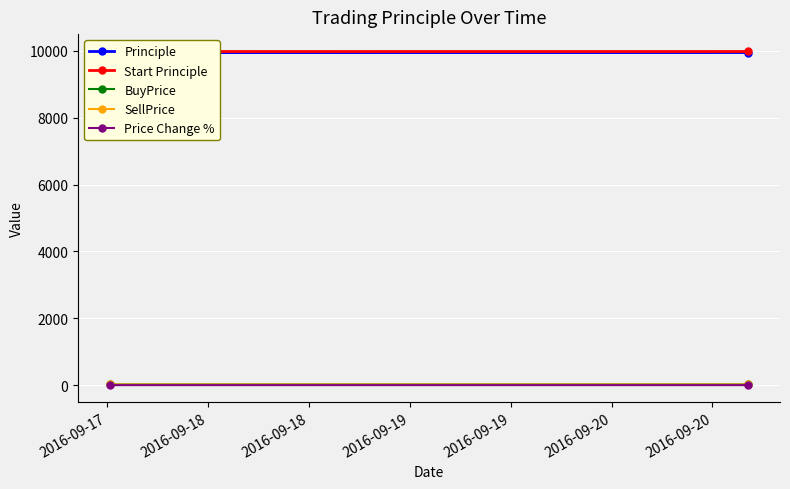

What is the value of the Start Principle point at the 2nd from the left?

10000.0